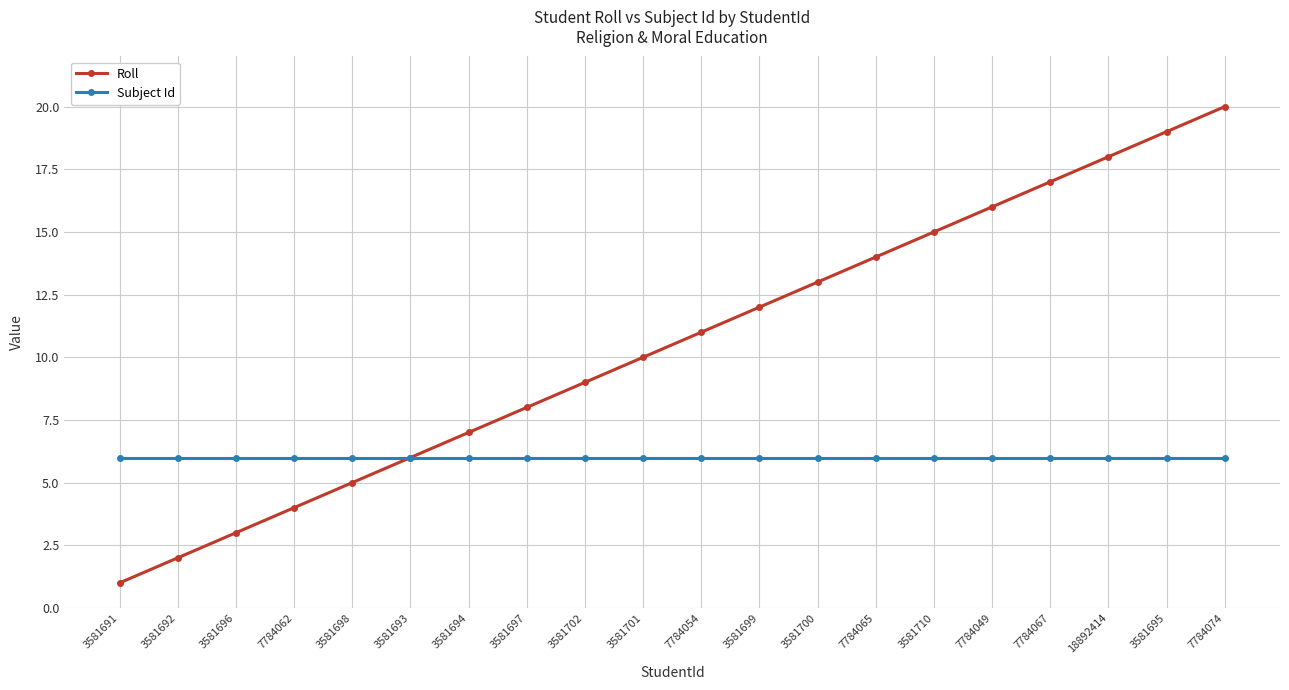

What position from the left is 3581698?

5